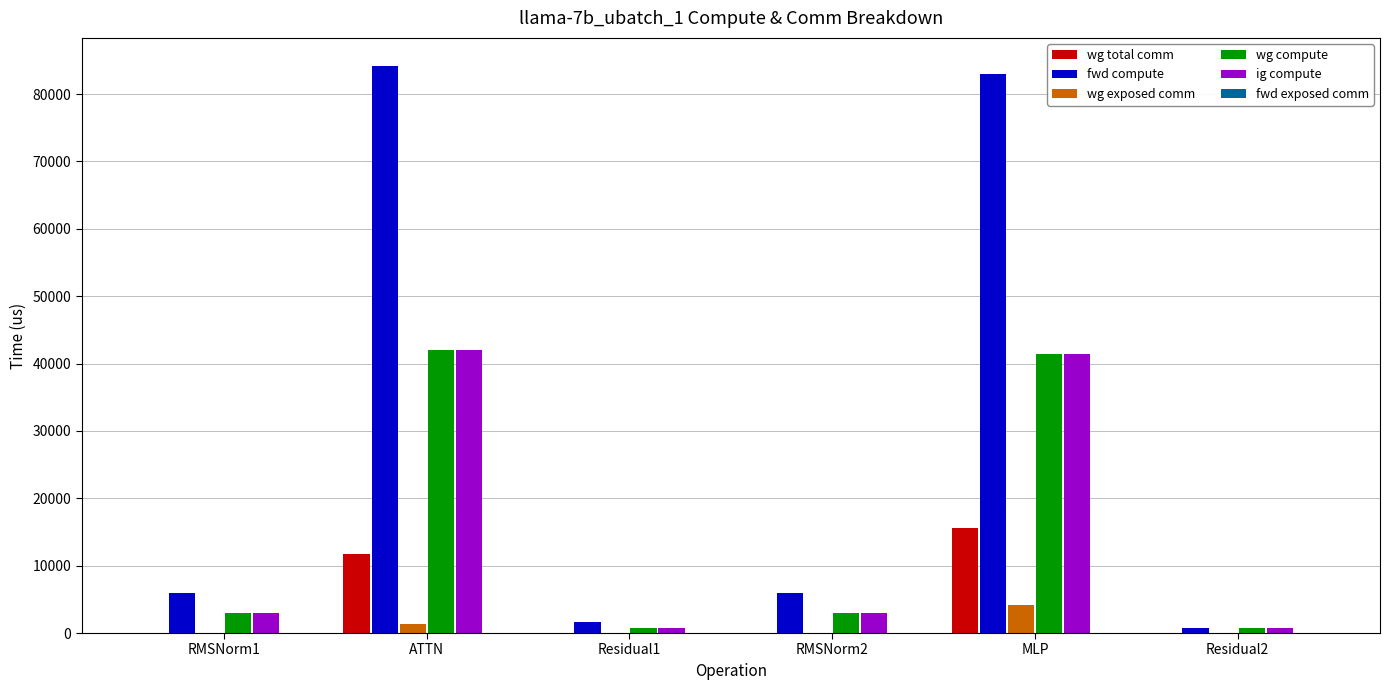

What is the sum of all wg total comm values?

27428.3